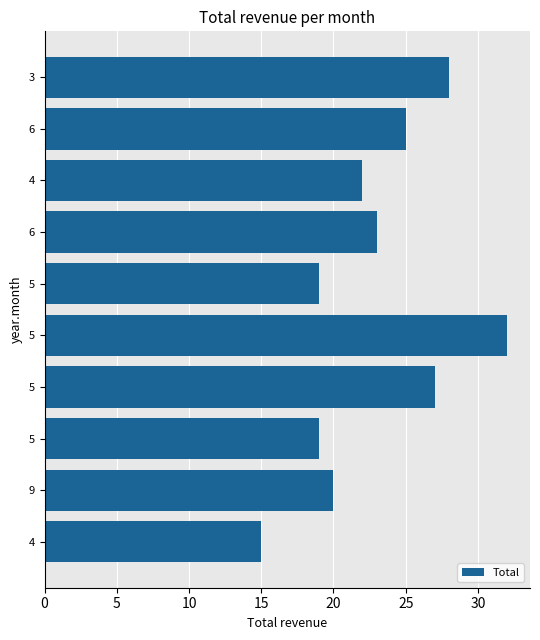

Count the number of categories in the chart.

10